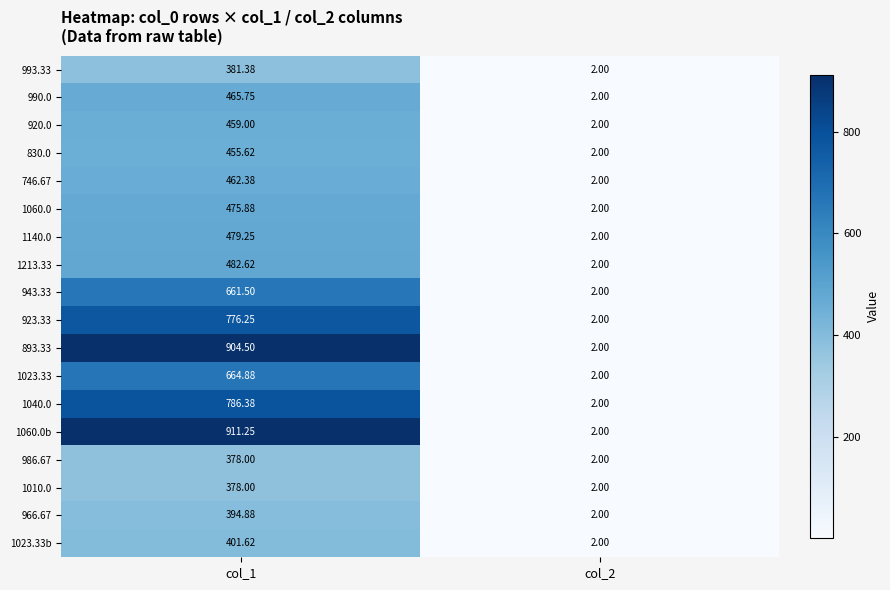

Is the value of 966.67 at col_1 greater than the value of 1040.0 at col_2?

Yes